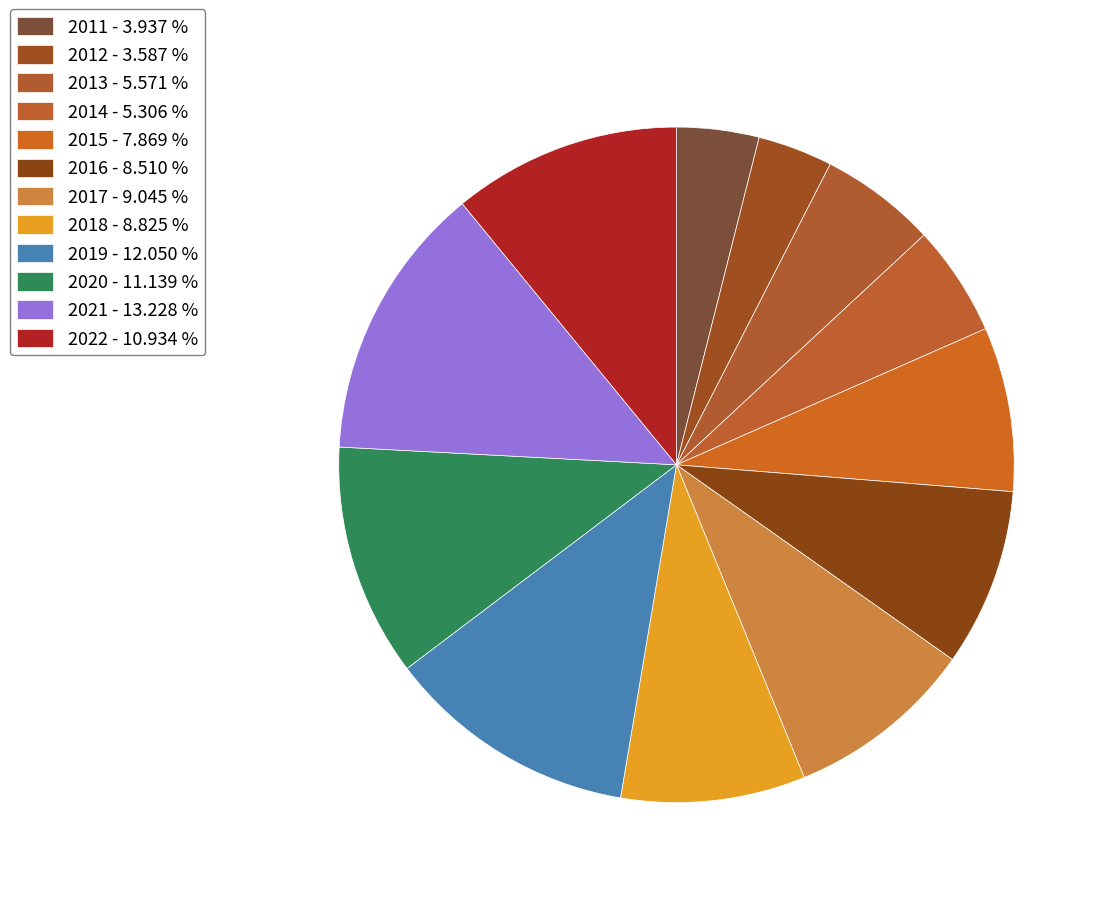

Approximately how many times larger is the value at 2014 compared to 2011?

1.3